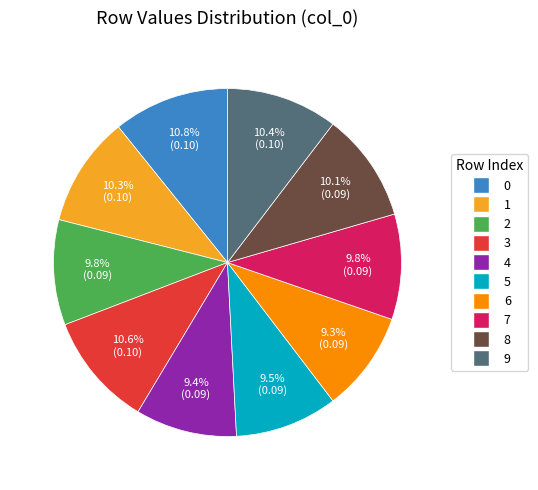

Does 7 account for over 50% of the chart?

No